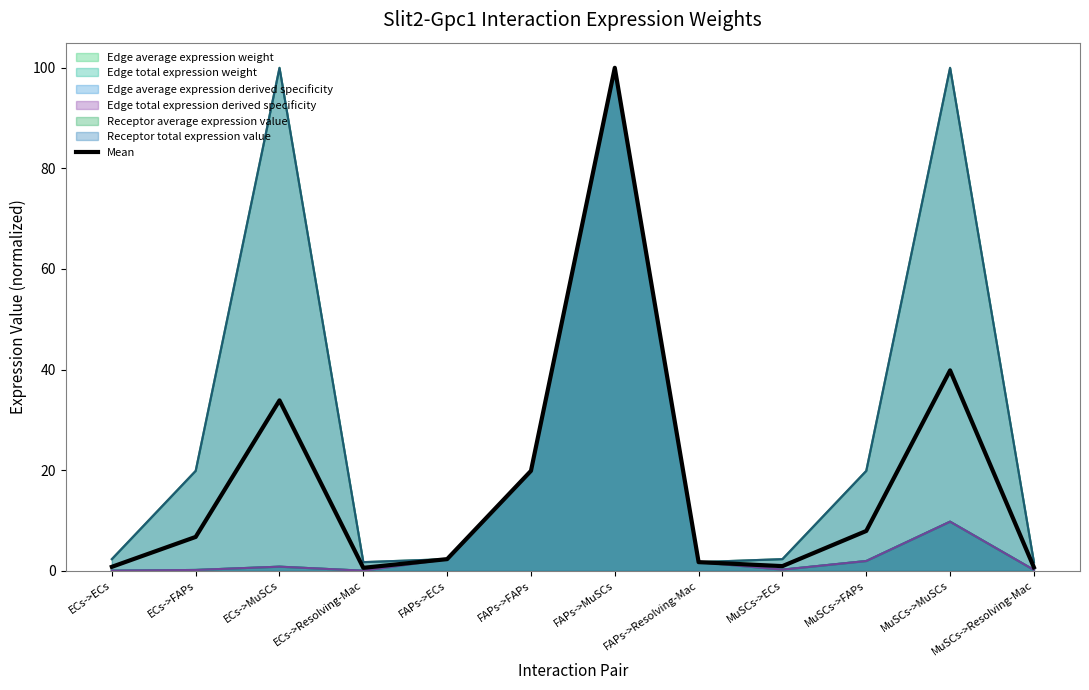

What is the sum of the values at FAPs->MuSCs and FAPs->ECs?

102.3